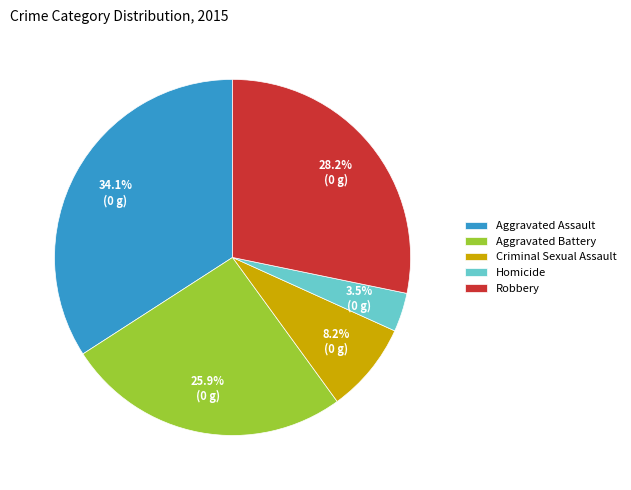

True or false: Robbery accounts for 17% of the total.

False